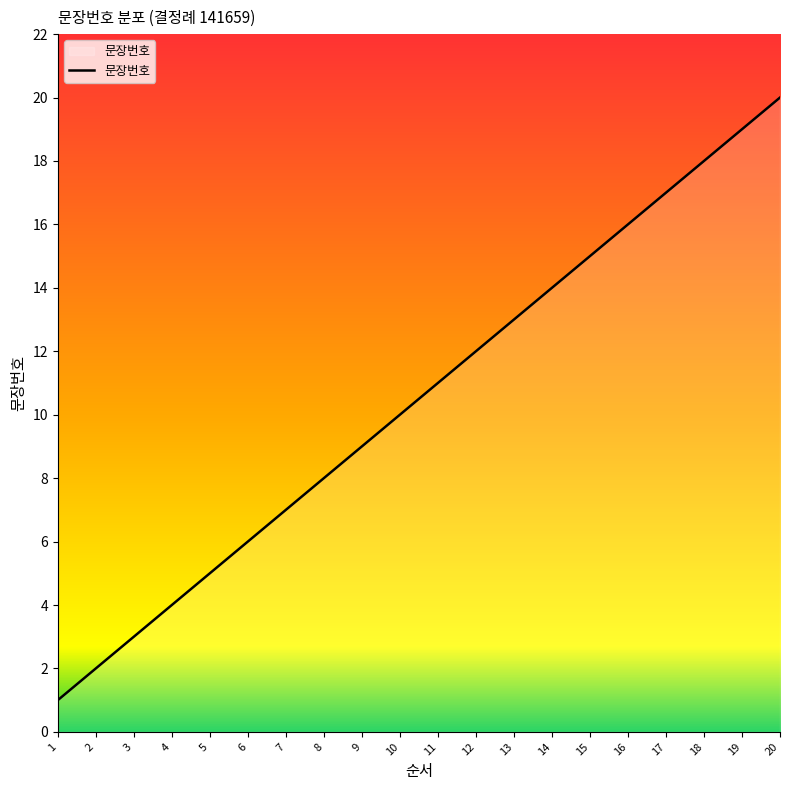

Does the chart have visible grid lines?

No